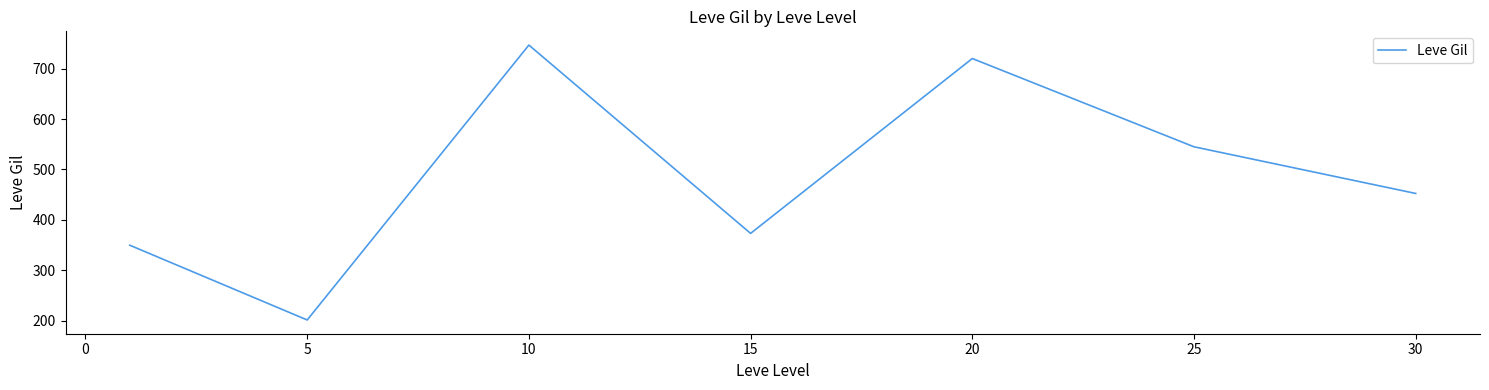

What is the sum of all values?

3389.0